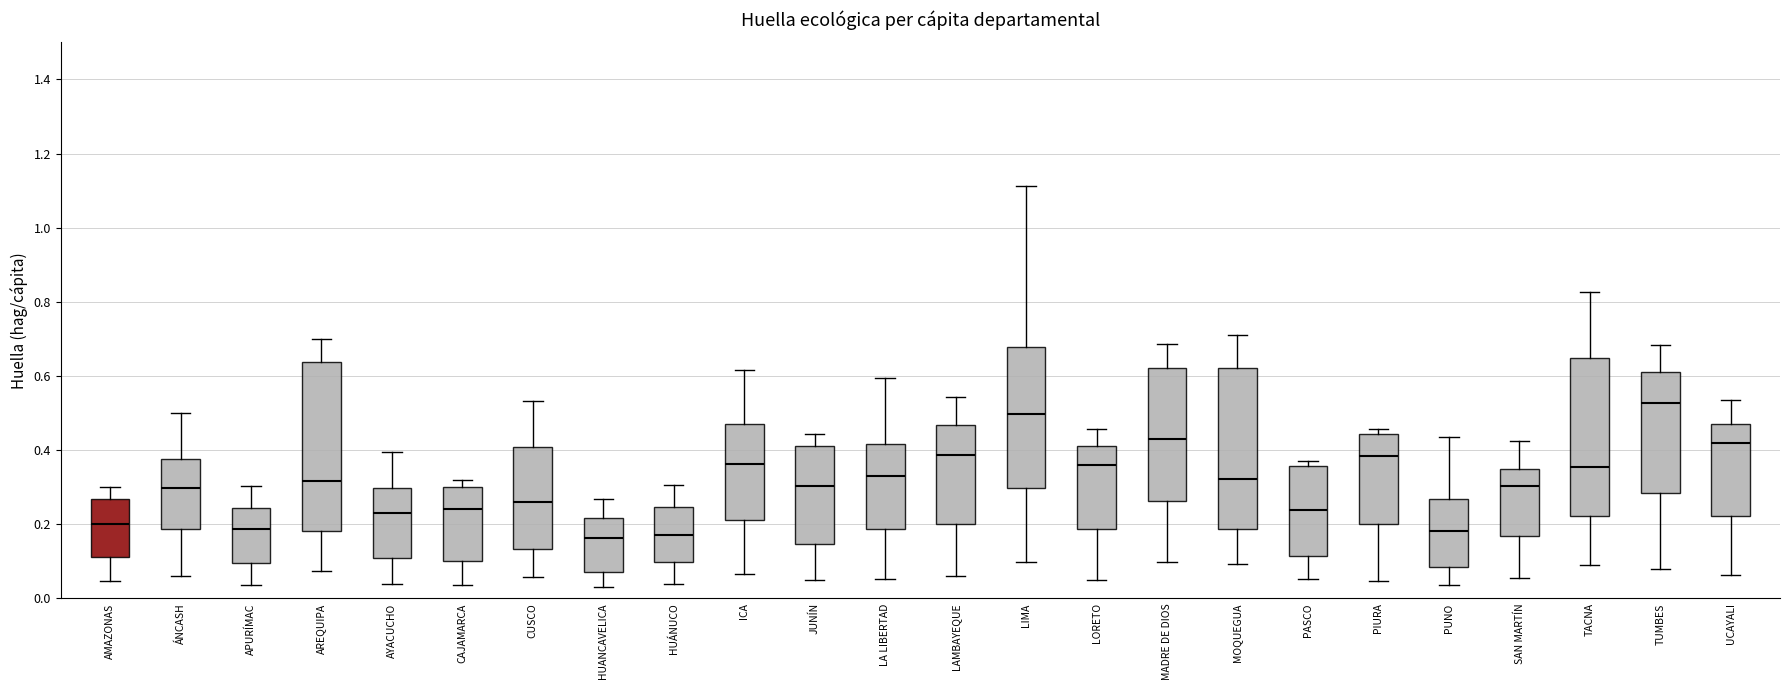

Reading left to right, transcribe this box plot: for each box, give where its median line is, the range the box spans, and where its two whiskers end, as read against the y-axis. The values are not printed on the chart, so give them approximately, as read against the axis.

AMAZONAS: median 0.20, box 0.12 to 0.26, whiskers 0.04 to 0.30
ÁNCASH: median 0.30, box 0.18 to 0.38, whiskers 0.06 to 0.50
APURÍMAC: median 0.18, box 0.10 to 0.24, whiskers 0.04 to 0.30
AREQUIPA: median 0.32, box 0.18 to 0.64, whiskers 0.08 to 0.70
AYACUCHO: median 0.24, box 0.10 to 0.30, whiskers 0.04 to 0.40
CAJAMARCA: median 0.24, box 0.10 to 0.30, whiskers 0.04 to 0.32
CUSCO: median 0.26, box 0.14 to 0.40, whiskers 0.06 to 0.54
HUANCAVELICA: median 0.16, box 0.08 to 0.22, whiskers 0.04 to 0.26
HUÁNUCO: median 0.18, box 0.10 to 0.24, whiskers 0.04 to 0.30
ICA: median 0.36, box 0.22 to 0.48, whiskers 0.06 to 0.62
JUNÍN: median 0.30, box 0.14 to 0.40, whiskers 0.04 to 0.44
LA LIBERTAD: median 0.34, box 0.18 to 0.42, whiskers 0.06 to 0.60
LAMBAYEQUE: median 0.38, box 0.20 to 0.46, whiskers 0.06 to 0.54
LIMA: median 0.50, box 0.30 to 0.68, whiskers 0.10 to 1.12
LORETO: median 0.36, box 0.18 to 0.42, whiskers 0.06 to 0.46
MADRE DE DIOS: median 0.42, box 0.26 to 0.62, whiskers 0.10 to 0.68
MOQUEGUA: median 0.32, box 0.18 to 0.62, whiskers 0.10 to 0.72
PASCO: median 0.24, box 0.12 to 0.36, whiskers 0.06 to 0.38
PIURA: median 0.38, box 0.20 to 0.44, whiskers 0.04 to 0.46
PUNO: median 0.18, box 0.08 to 0.26, whiskers 0.04 to 0.44
SAN MARTÍN: median 0.30, box 0.16 to 0.34, whiskers 0.06 to 0.42
TACNA: median 0.36, box 0.22 to 0.64, whiskers 0.10 to 0.82
TUMBES: median 0.52, box 0.28 to 0.62, whiskers 0.08 to 0.68
UCAYALI: median 0.42, box 0.22 to 0.46, whiskers 0.06 to 0.54